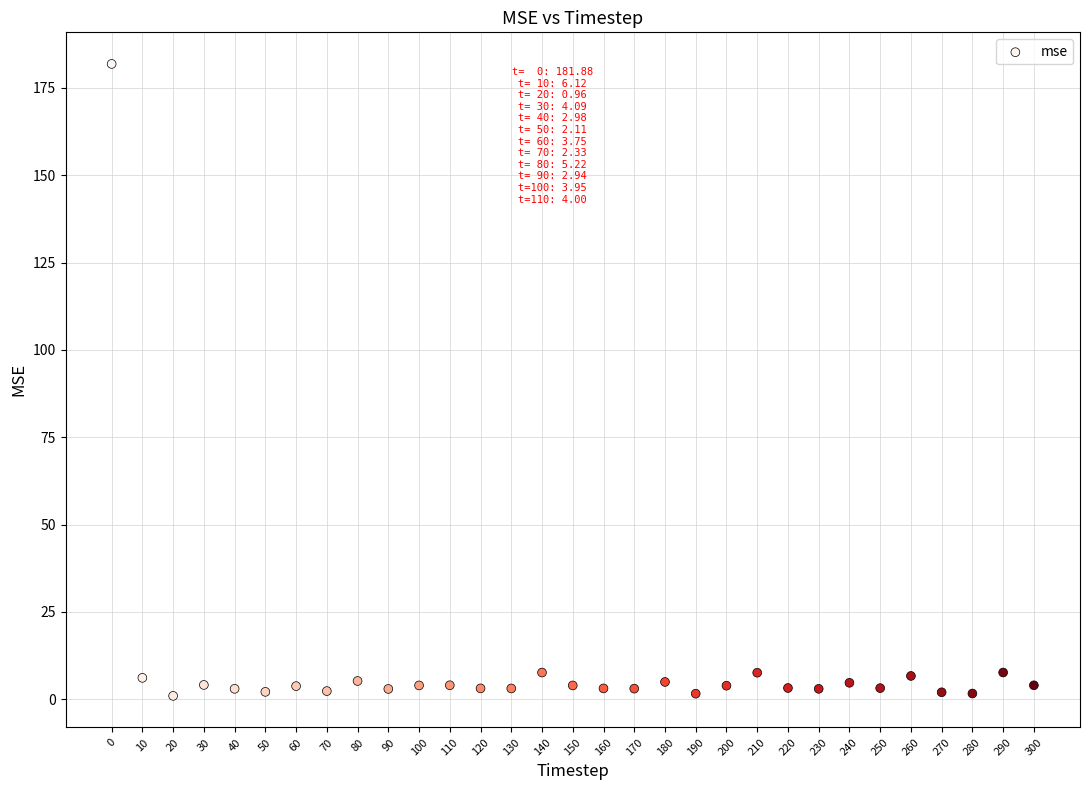

What is the range of X values (max minus min)?

300.0